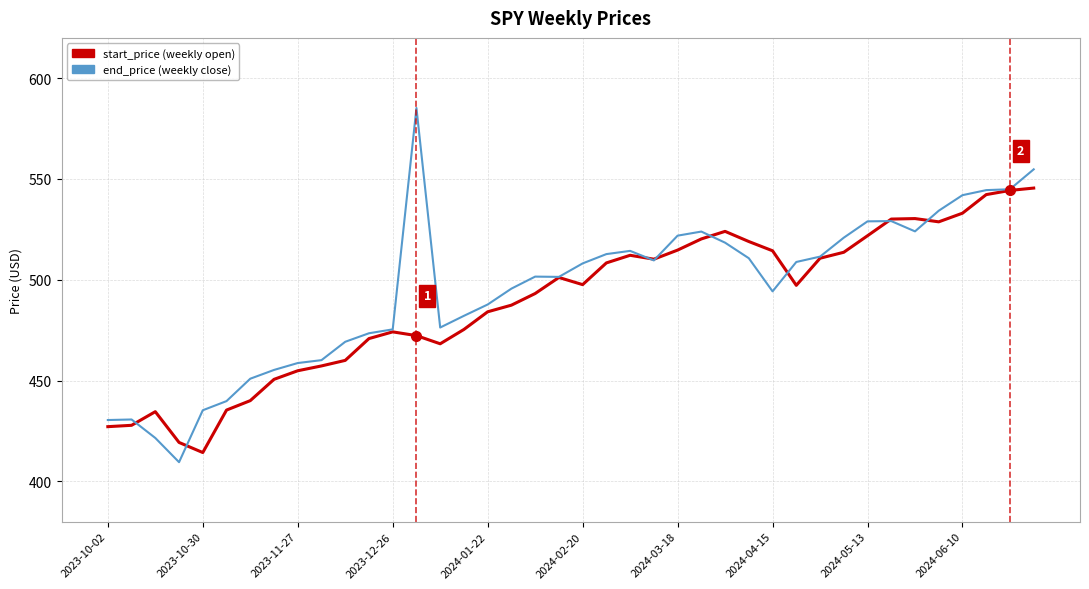

What is the minimum value shown in the chart?

409.5